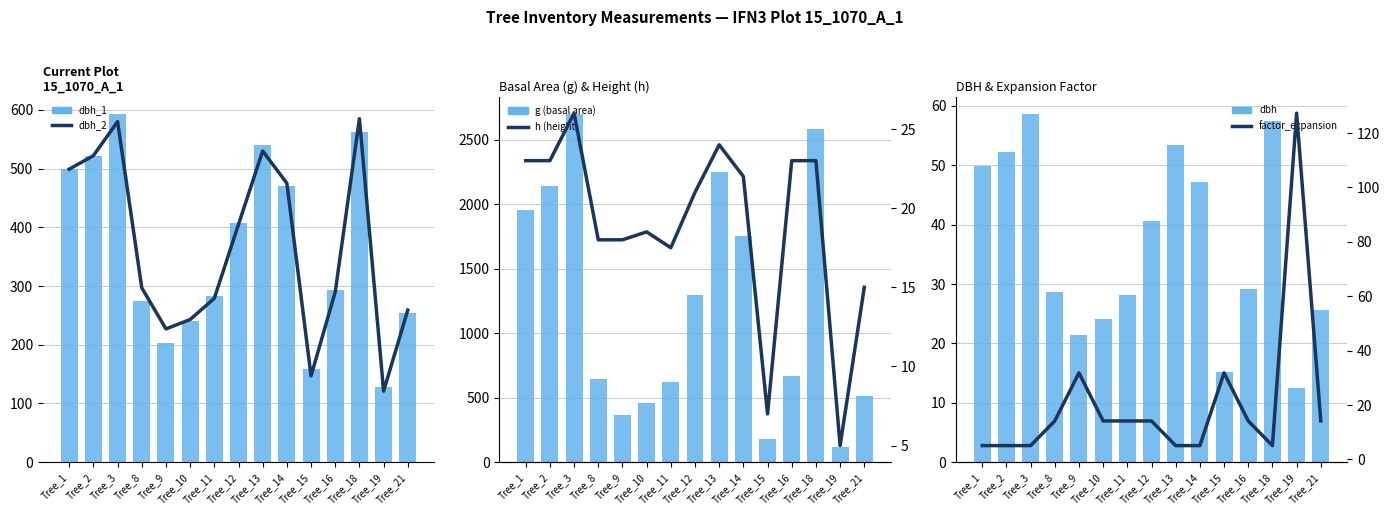

At how many categories does at least one series exceed 797?

7